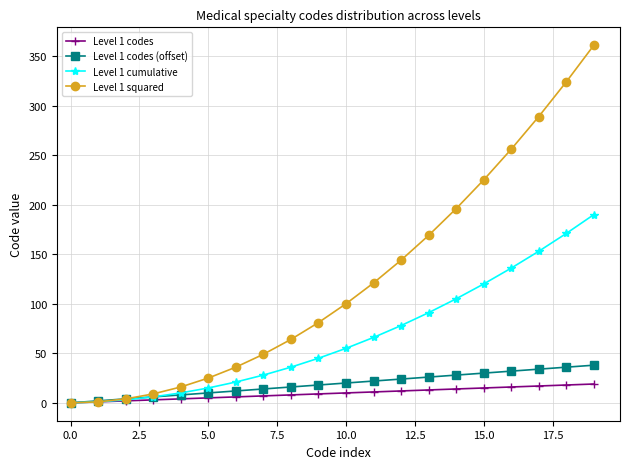

Which series has the widest spread of values?

Level 1 squared